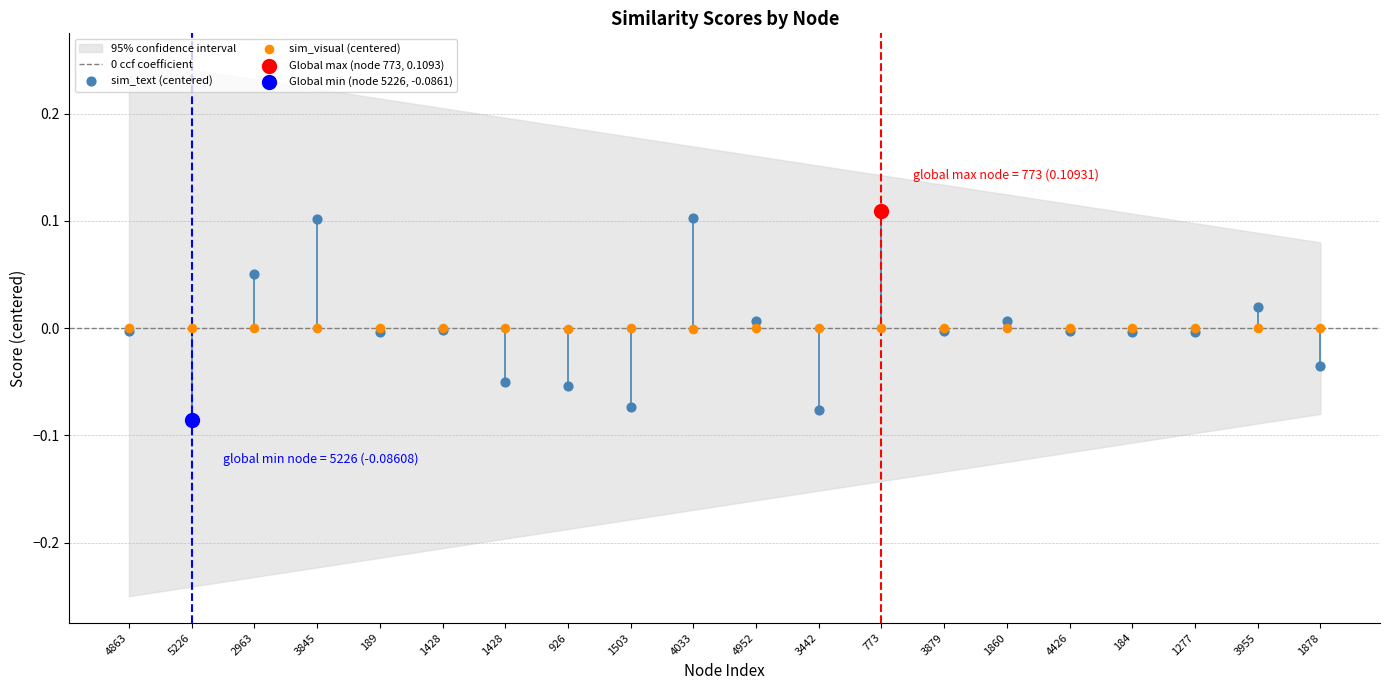

Which series reaches the maximum Y coordinate?

sim_text